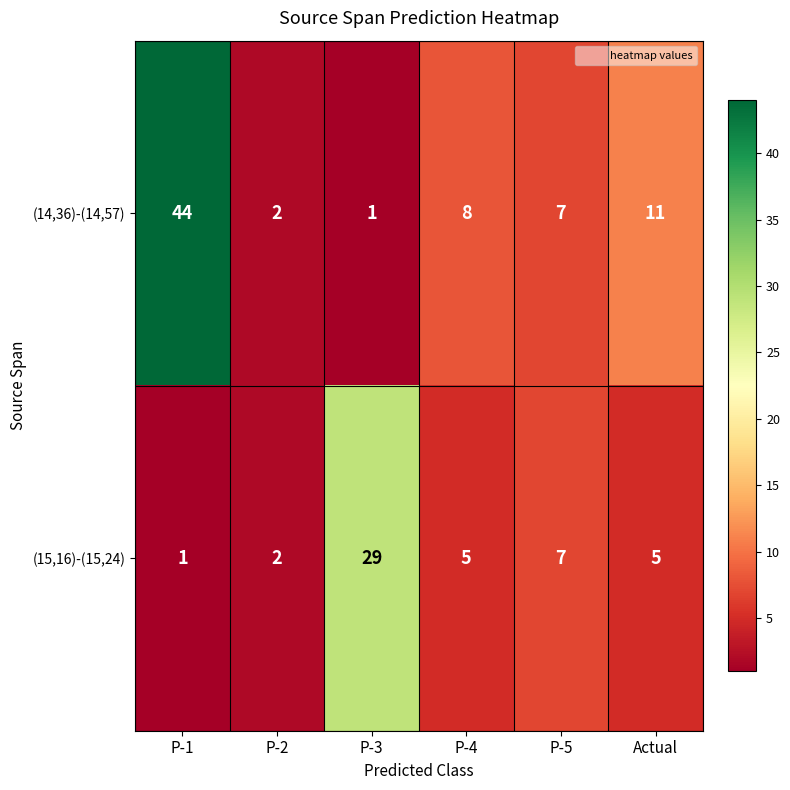

Reading right to left, what are all the values shown in this chart?

(14,36)-(14,57): Actual=11	P-5=7	P-4=8	P-3=1	P-2=2	P-1=44
(15,16)-(15,24): Actual=5	P-5=7	P-4=5	P-3=29	P-2=2	P-1=1